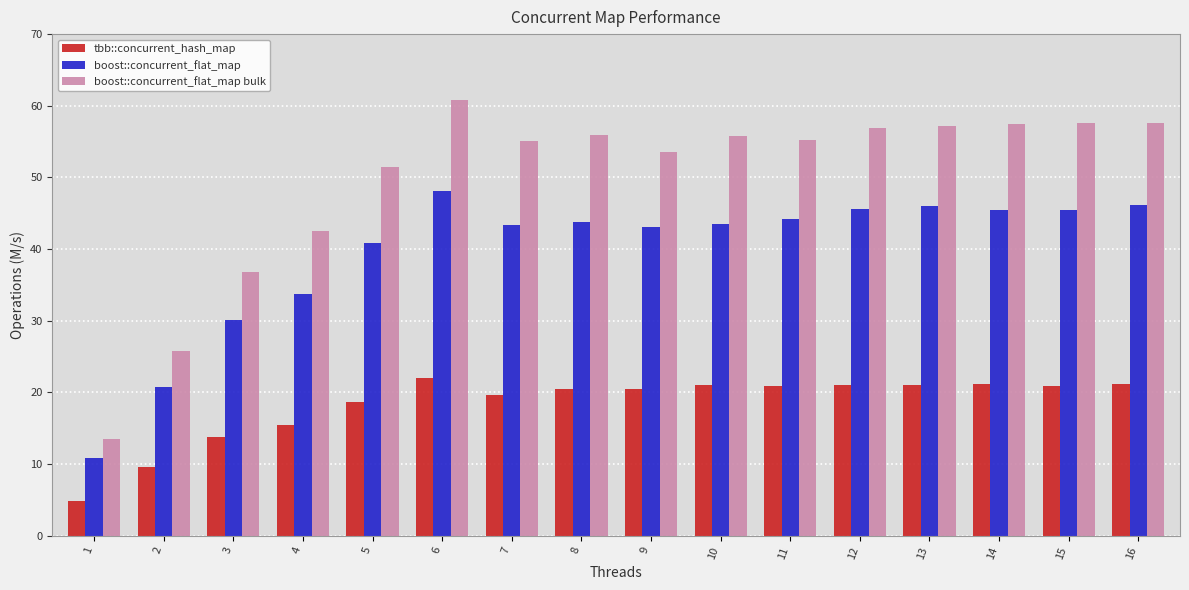

How many distinct data groups are displayed?

3